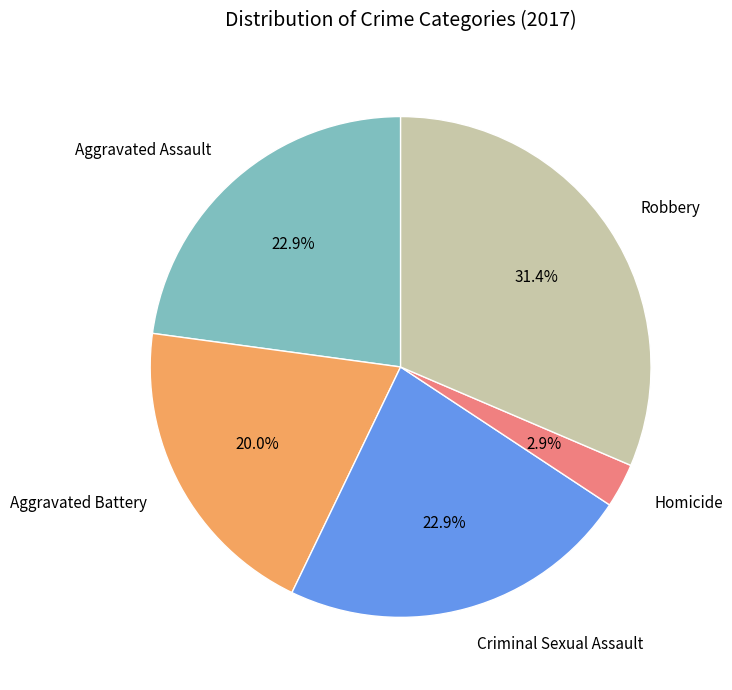

To the nearest percent, what is the average slice percentage?

20%